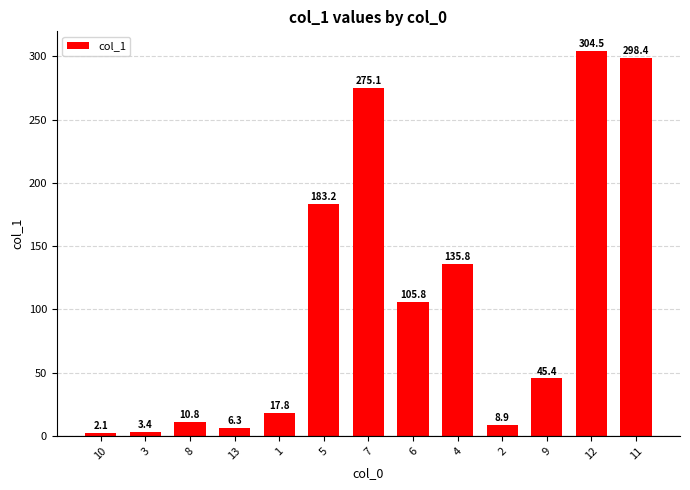

Where does the data first go above 45?

5